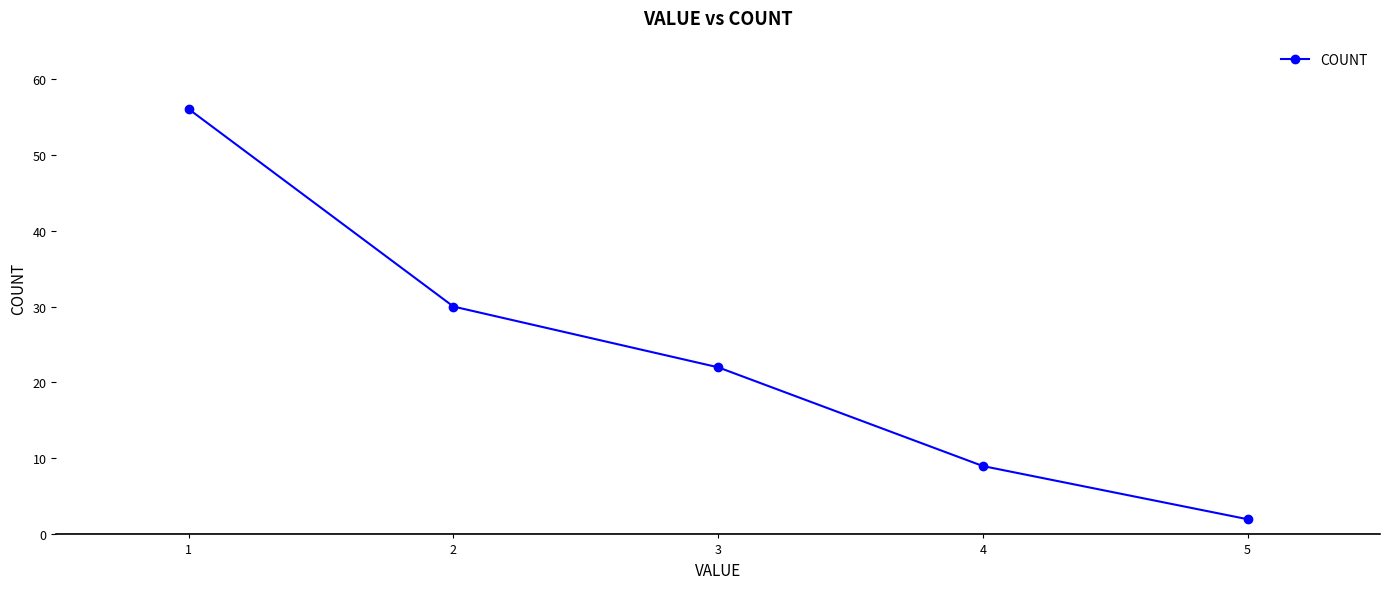

Which label corresponds to the smallest value in the chart?

5